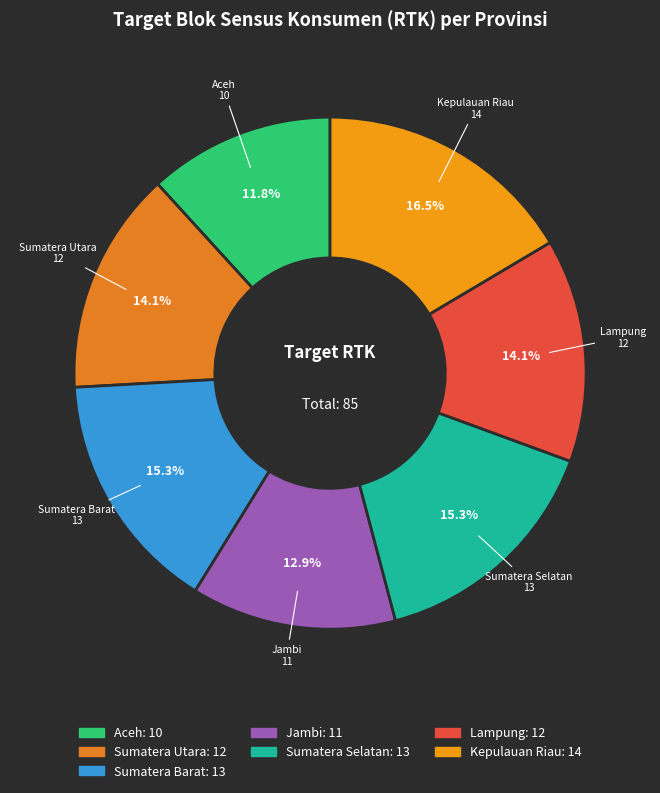

Is there a majority slice in this chart?

No